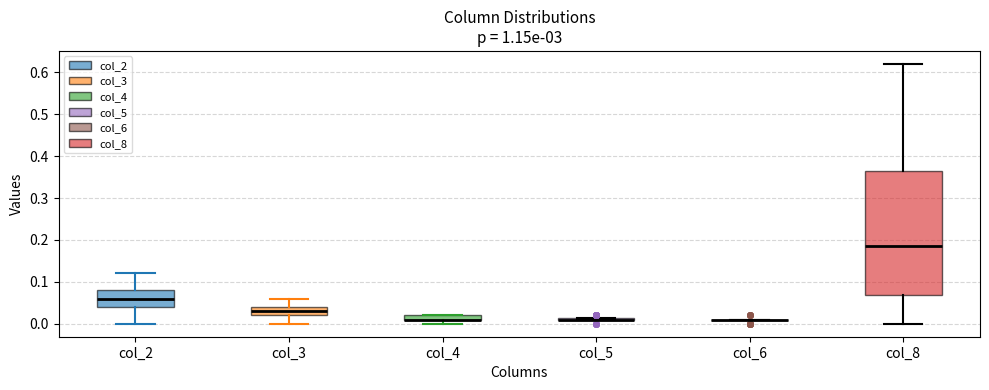

Comparing the boxes themselves (not the whiskers), which one is the tallest?

col_8